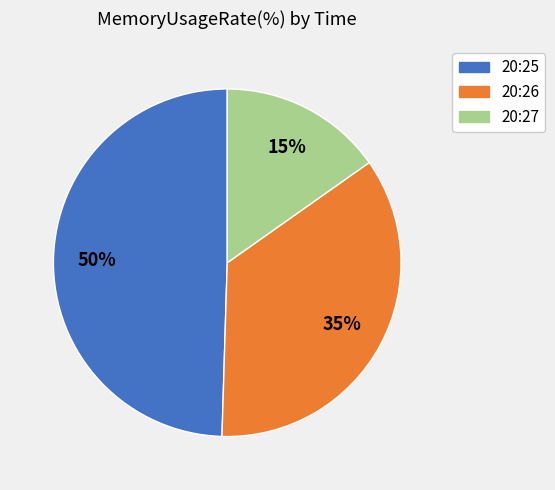

Is the sum of 20:27 and 20:25 greater than half?

Yes